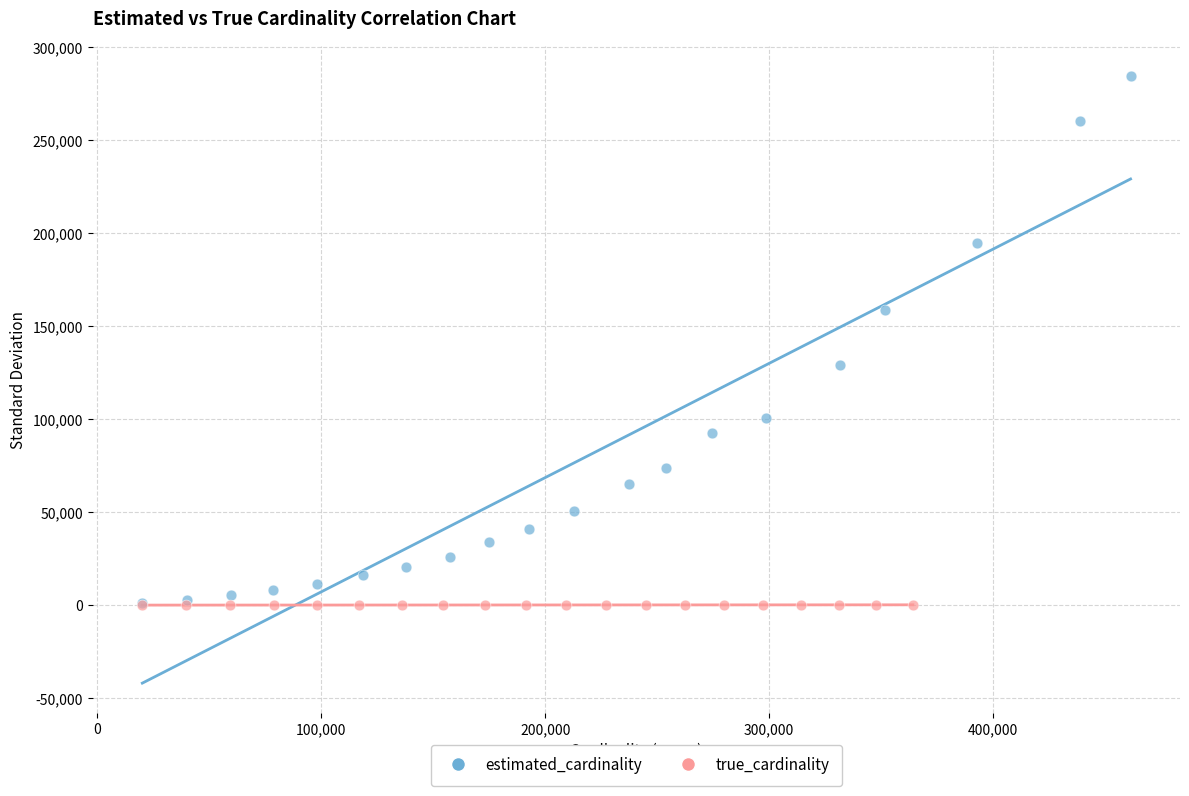

Which series has the widest spread of Y values?

estimated_cardinality